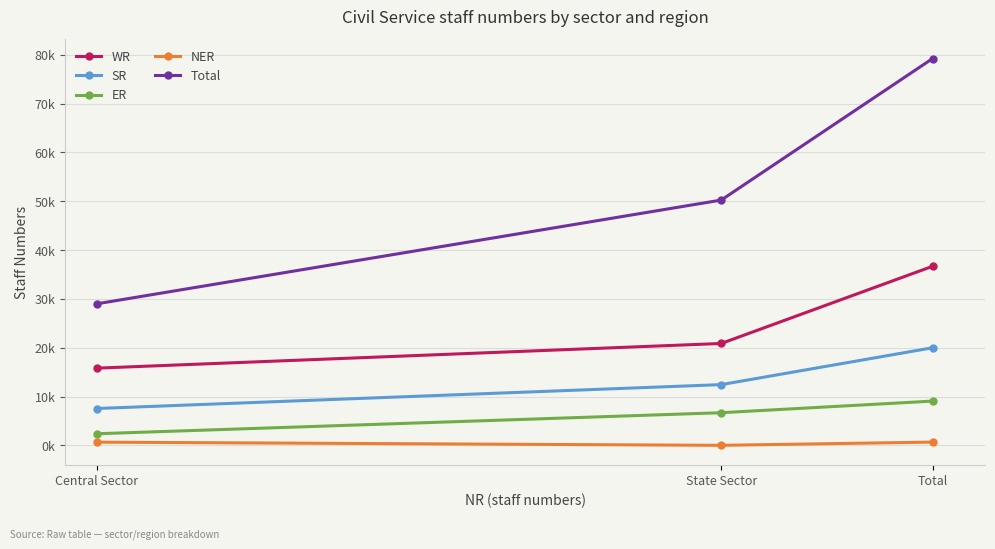

At which category does the chart reach its minimum across all series?

State Sector